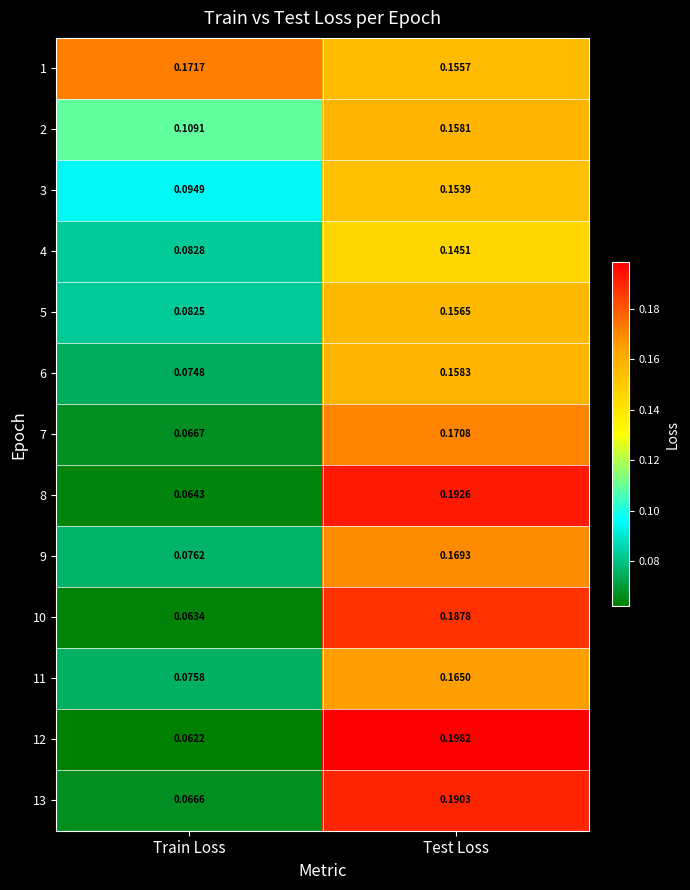

At which label is 7 closest to 0?

Train Loss